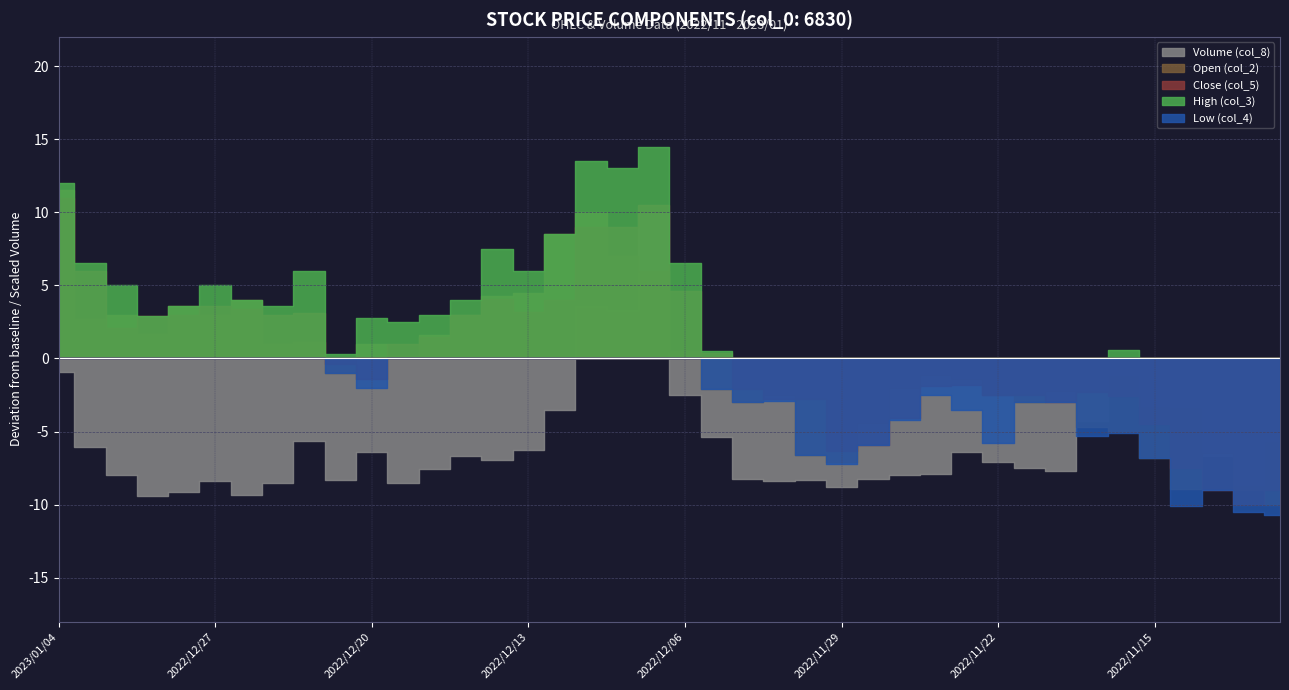

True or false: Close (col_5) and High (col_3) intersect in this chart.

False